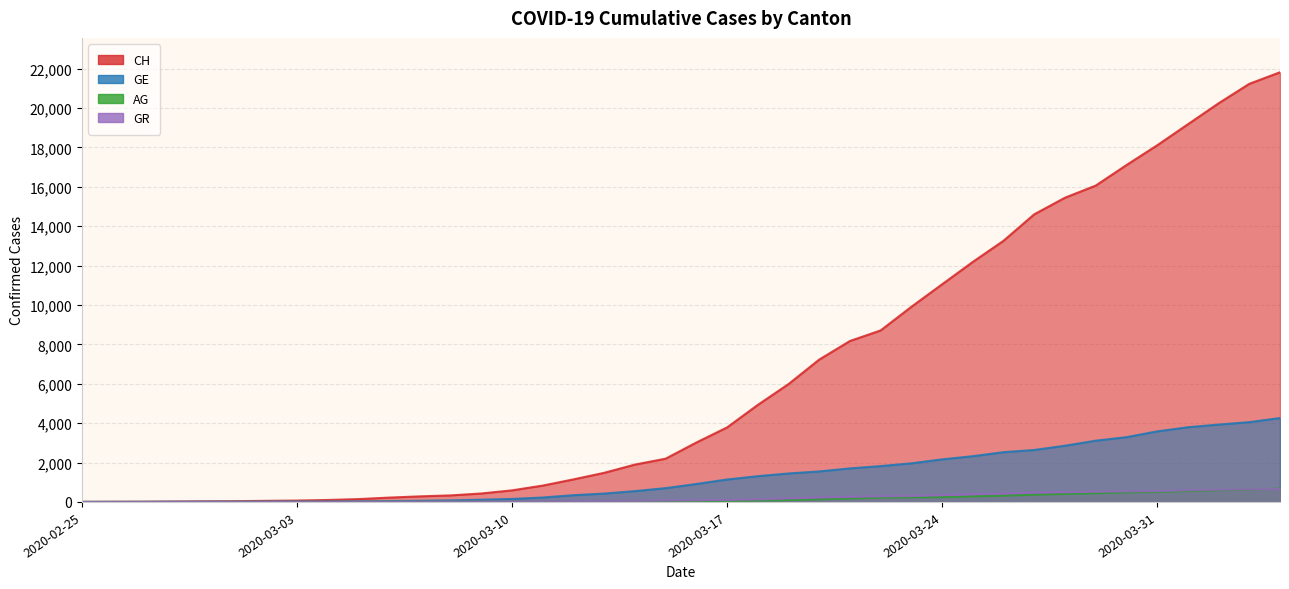

Where do GR and GE first cross each other?

2020-02-28 and 2020-02-29